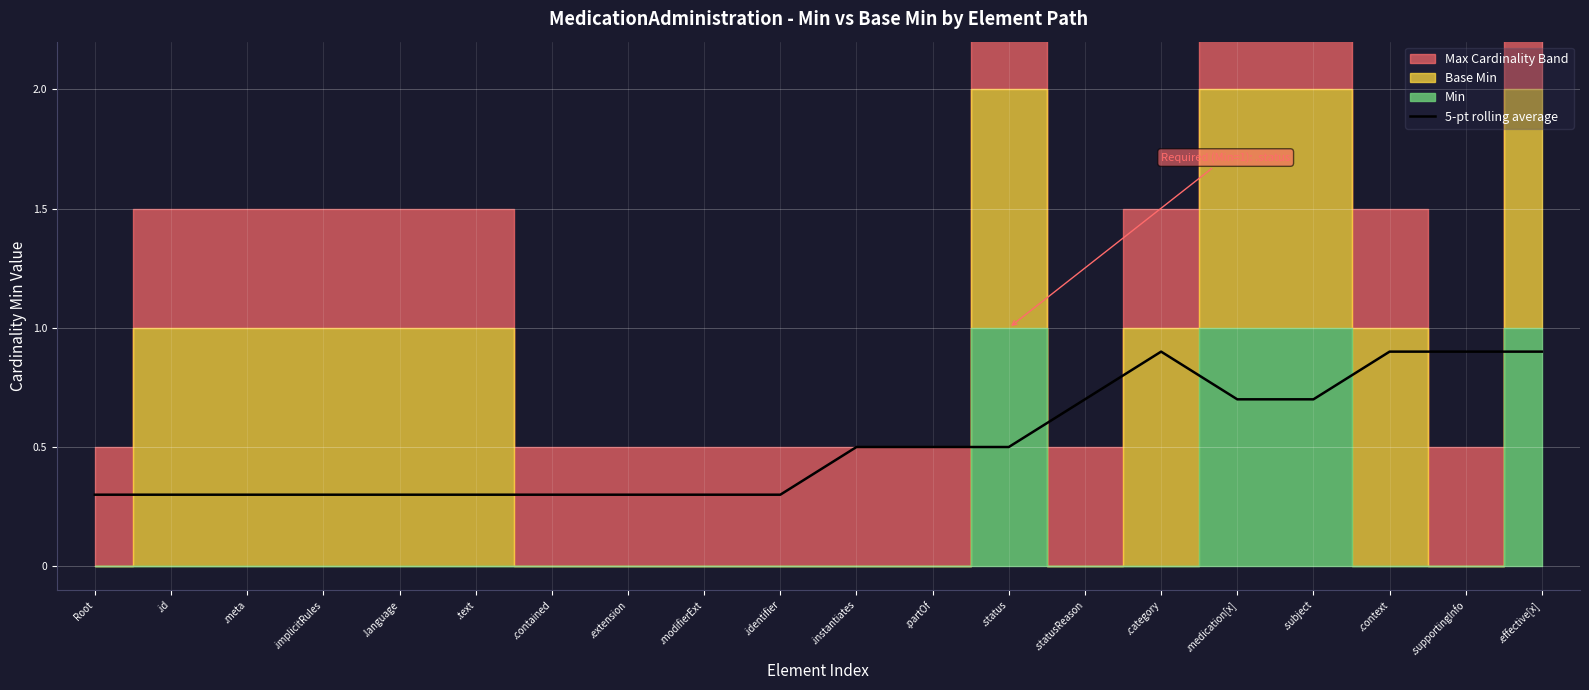

The value of 5-pt rolling average at .meta is 0.4. True or false?

False